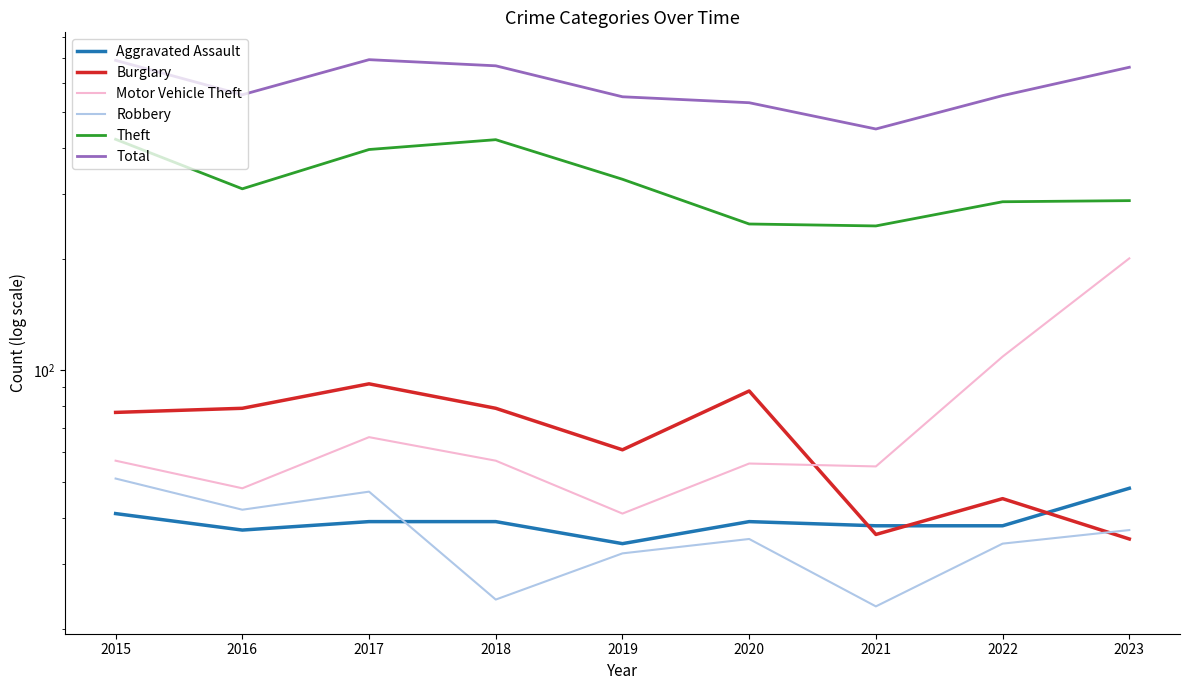

Where does the Total series first go above 557?

2015